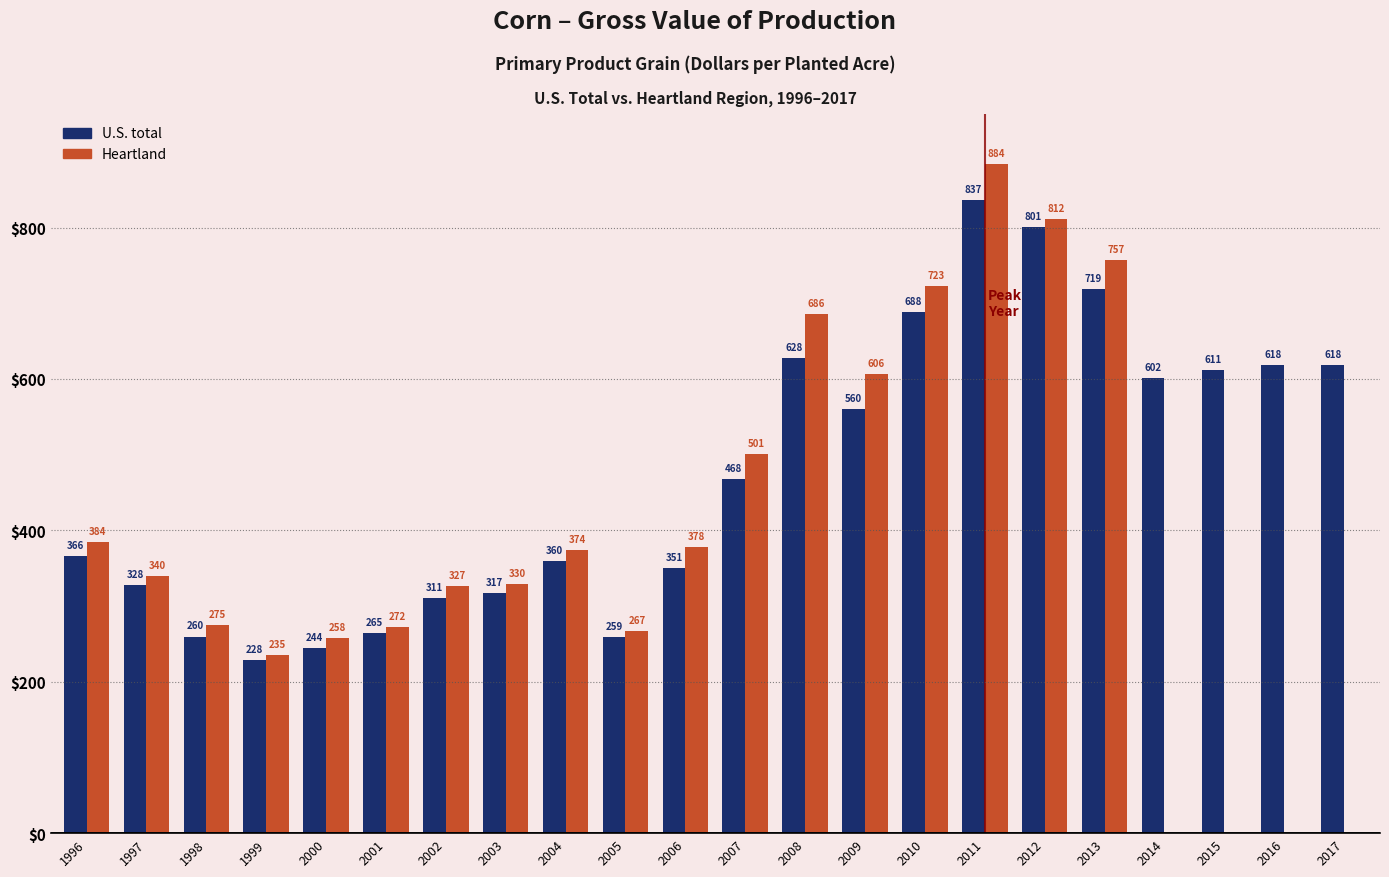

How many series are shown in this chart?

2